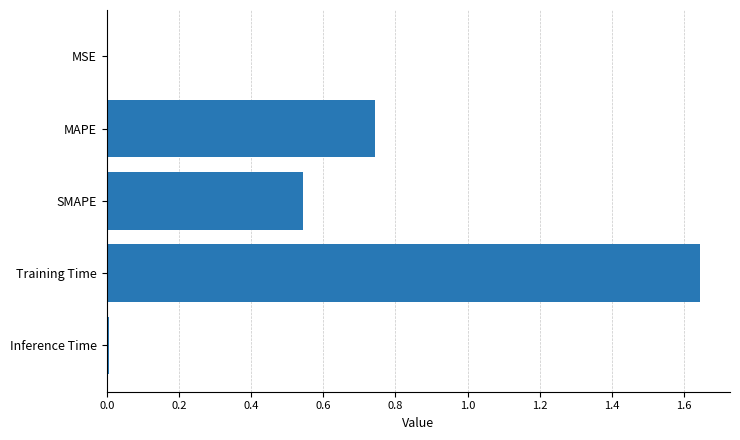

Is it true that the value at SMAPE is 0.2?

False